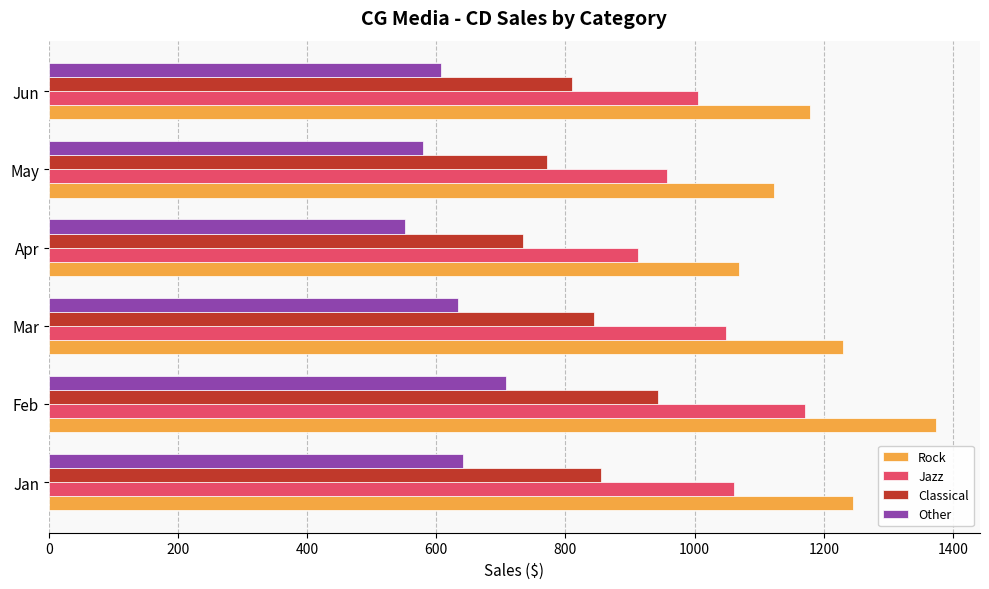

The Other series shows 551.4 at Apr. True or false?

True